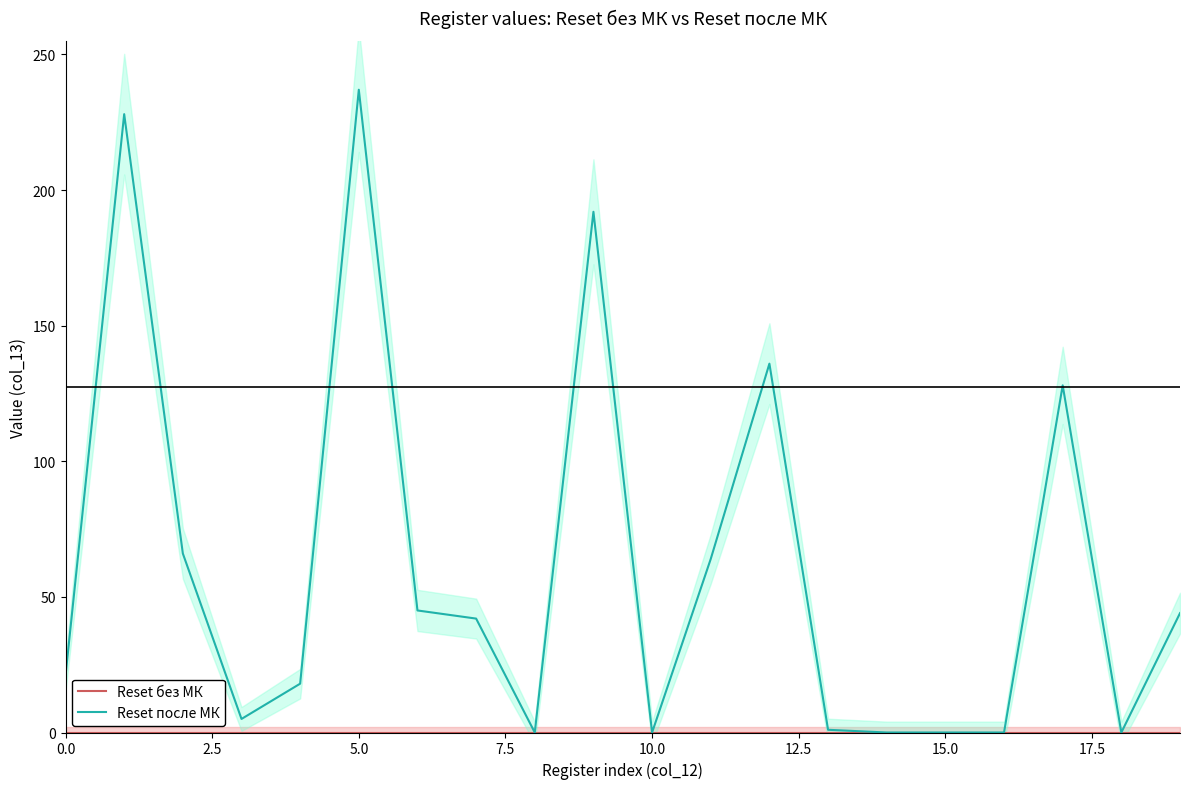

True or false: Reset после МК has a value of 0 at 10.0.

True